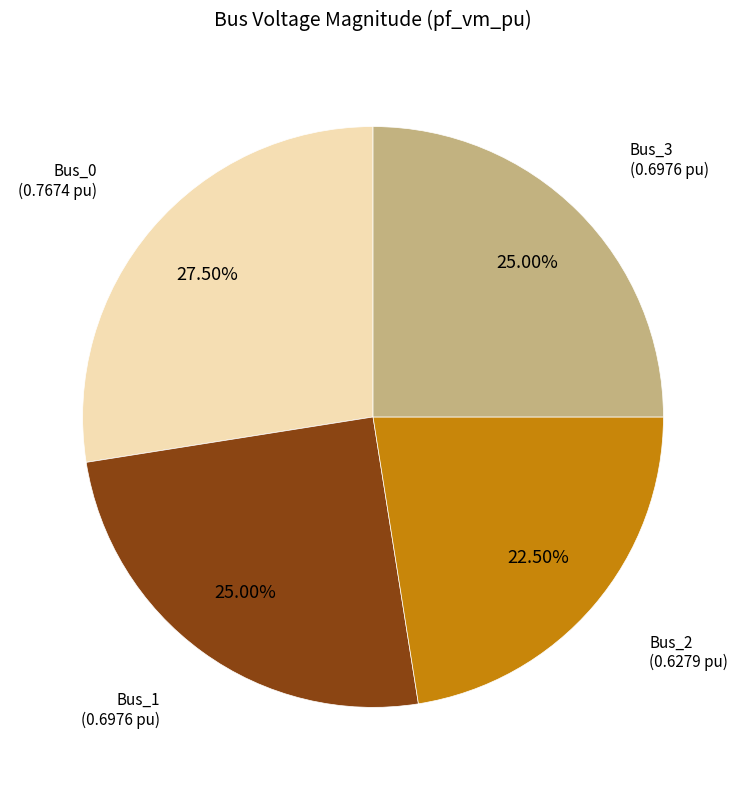

Does any single category account for the majority?

No